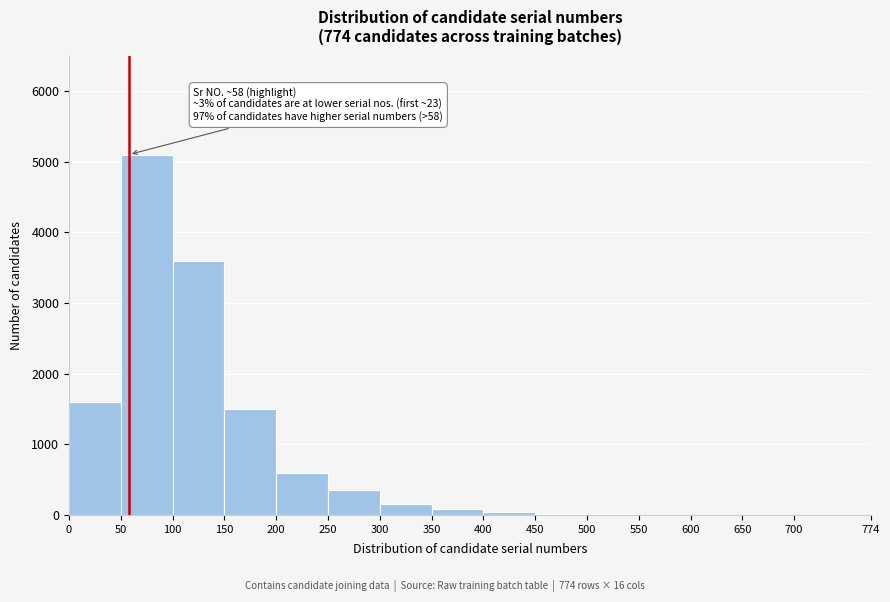

Over which range of the x-axis is the bar tallest?

50 to 100